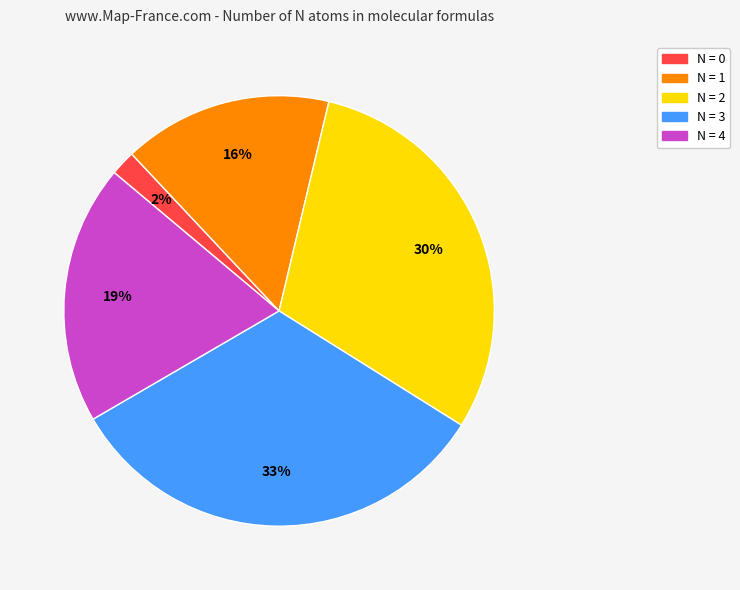

Count the number of slices in the pie.

5